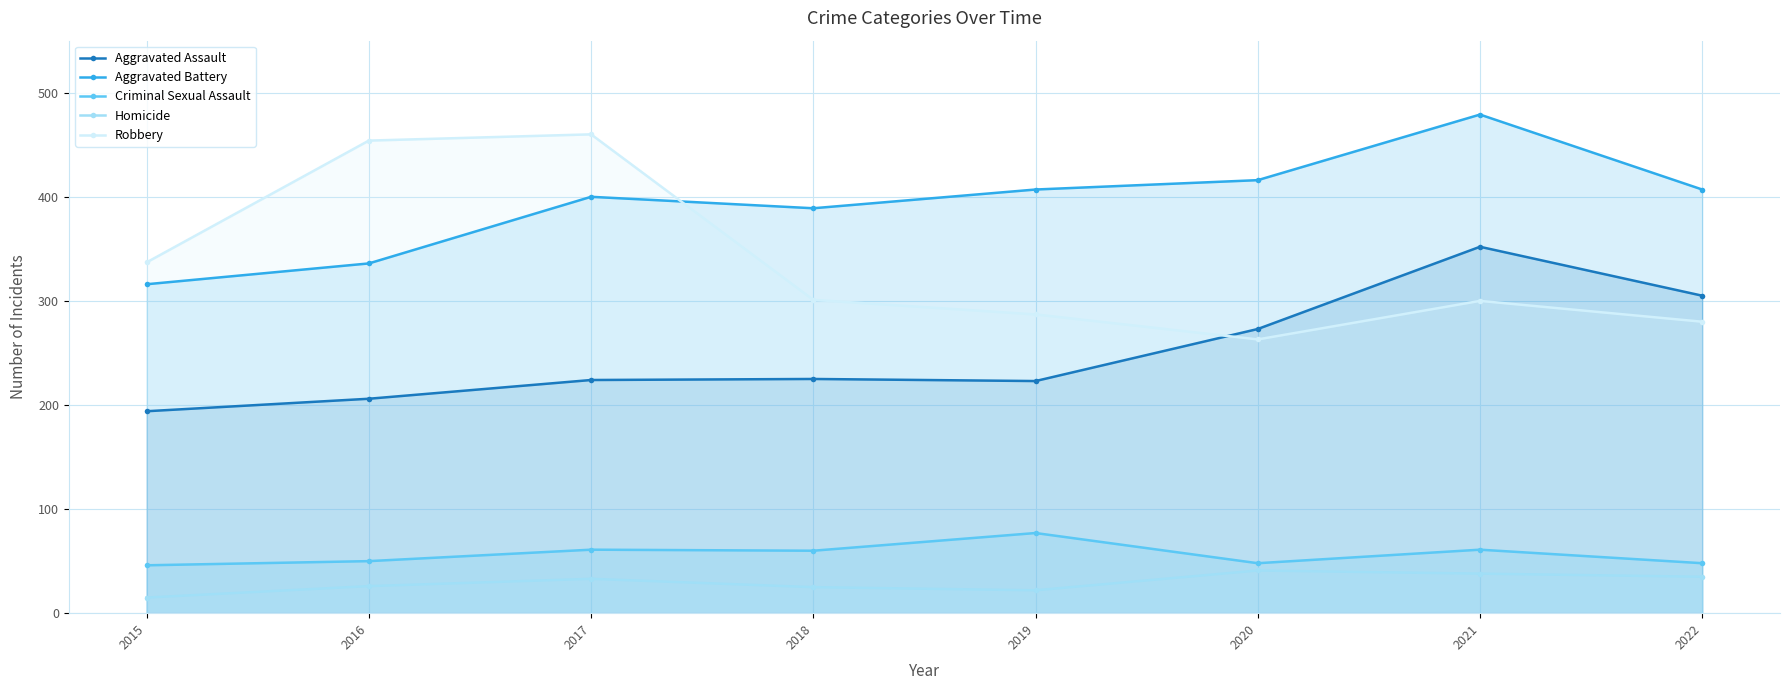

Reading left to right, list all the values displayed in this chart.

Aggravated Assault: 2015=194	2016=206	2017=224	2018=225	2019=223	2020=273	2021=352	2022=305
Aggravated Battery: 2015=316	2016=336	2017=400	2018=389	2019=407	2020=416	2021=479	2022=407
Criminal Sexual Assault: 2015=46	2016=50	2017=61	2018=60	2019=77	2020=48	2021=61	2022=48
Homicide: 2015=15	2016=26	2017=33	2018=25	2019=22	2020=41	2021=38	2022=35
Robbery: 2015=337	2016=454	2017=460	2018=301	2019=287	2020=263	2021=300	2022=280